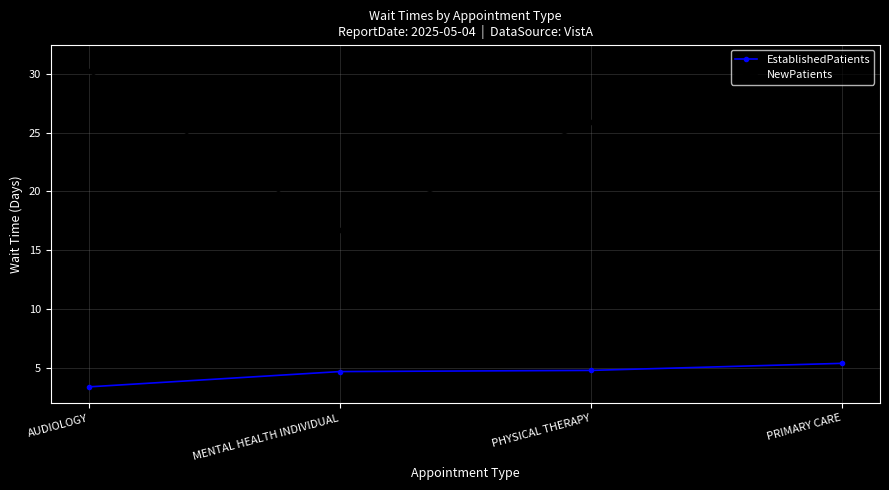

True or false: EstablishedPatients has a value of 4.8 at PHYSICAL THERAPY.

True